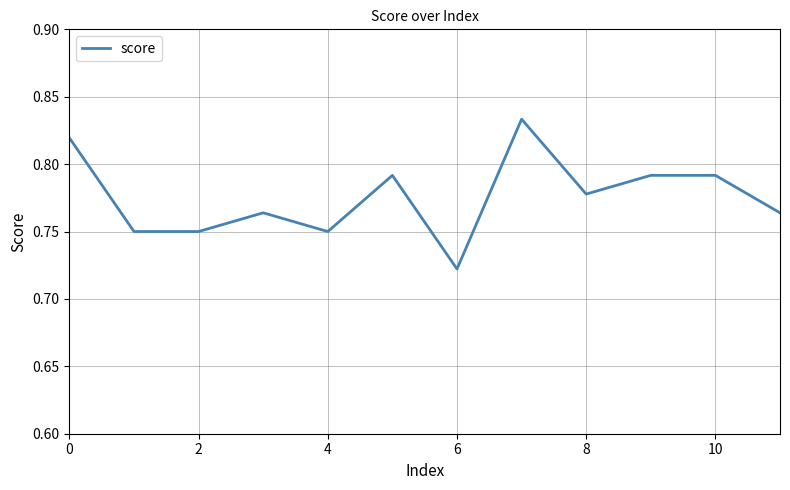

True or false: there are more than 2 points higher than both neighbors.

True